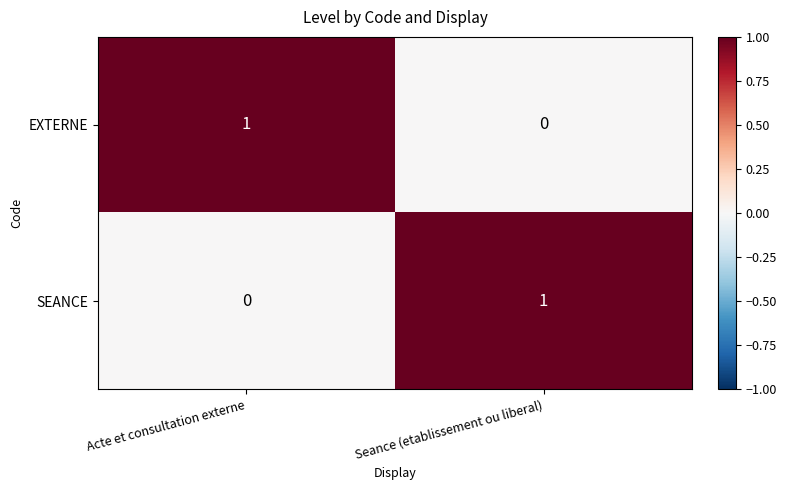

List the labels in order of SEANCE value, smallest first.

Acte et consultation externe, Seance (etablissement ou liberal)